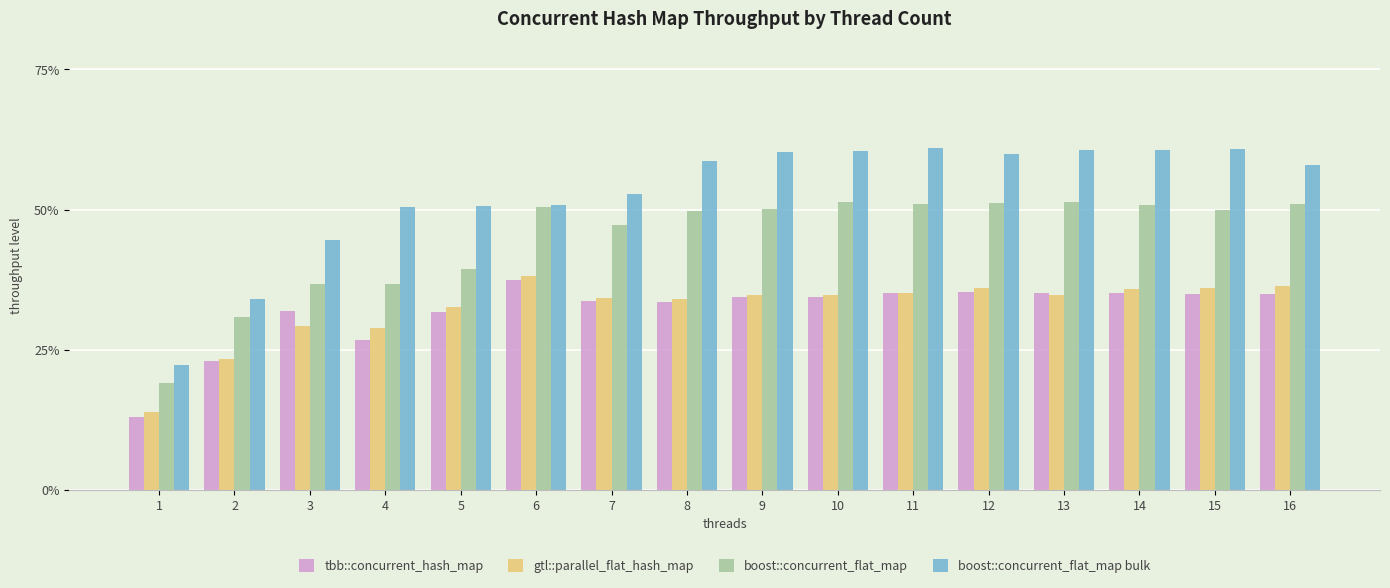

What is the spread (max minus min) of values at 16?

22.9